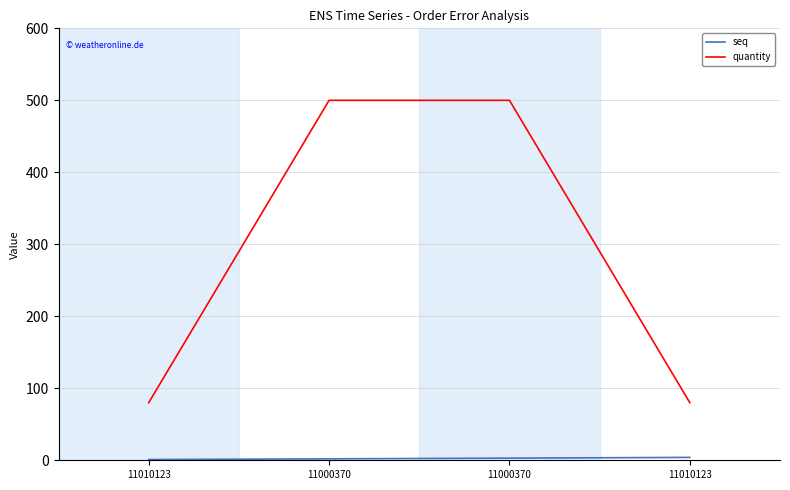

What is the spread (max minus min) of values at 11000370?

498